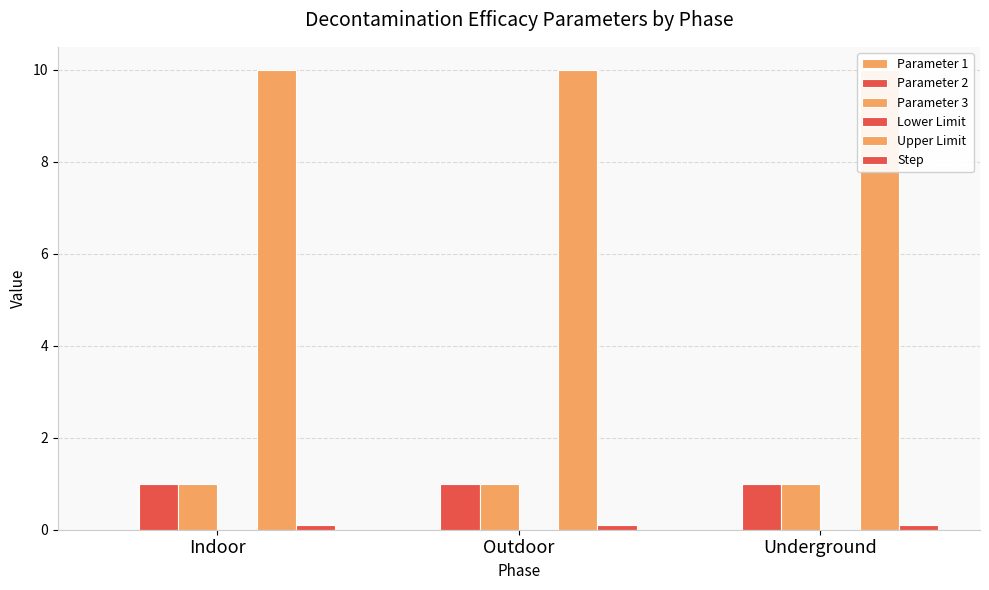

What is the difference between the highest and lowest values at Underground?

10.0